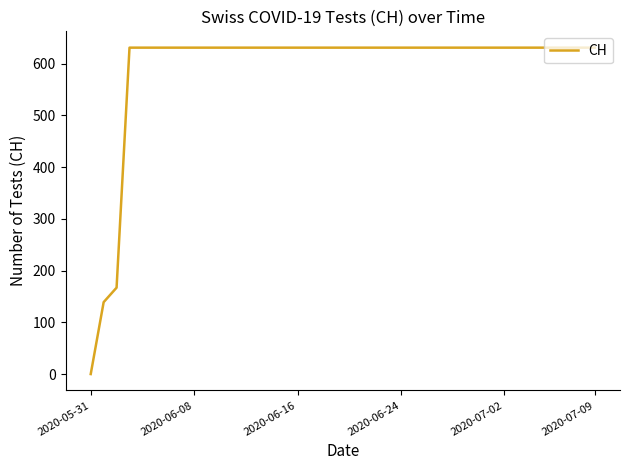

What is the difference between the maximum and minimum values?

631